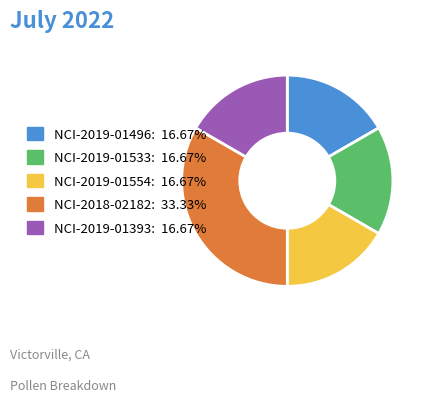

Which category has the biggest portion of the pie?

NCI-2018-02182